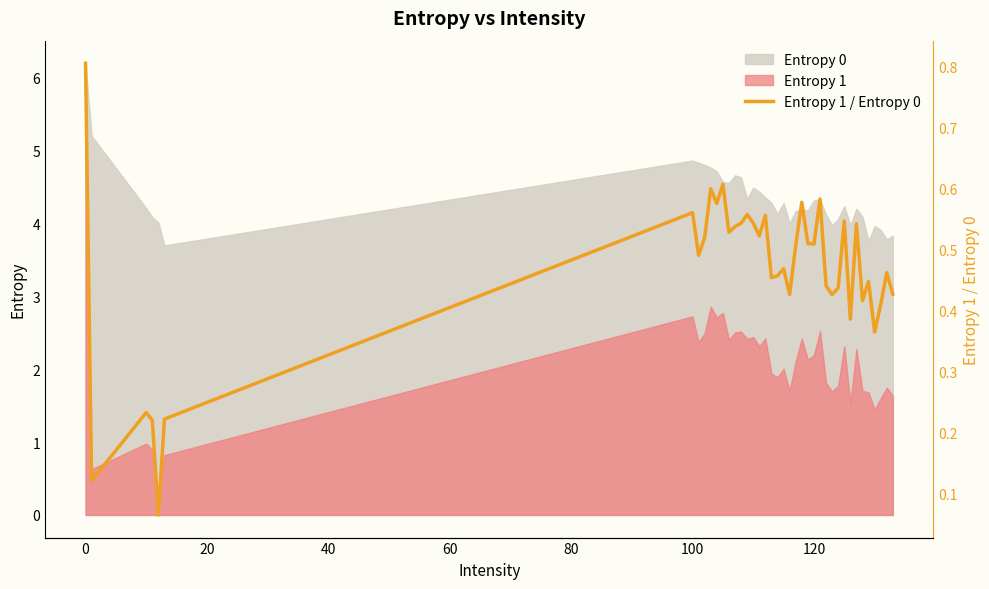

What is the value of the 12th point from the left?

0.6